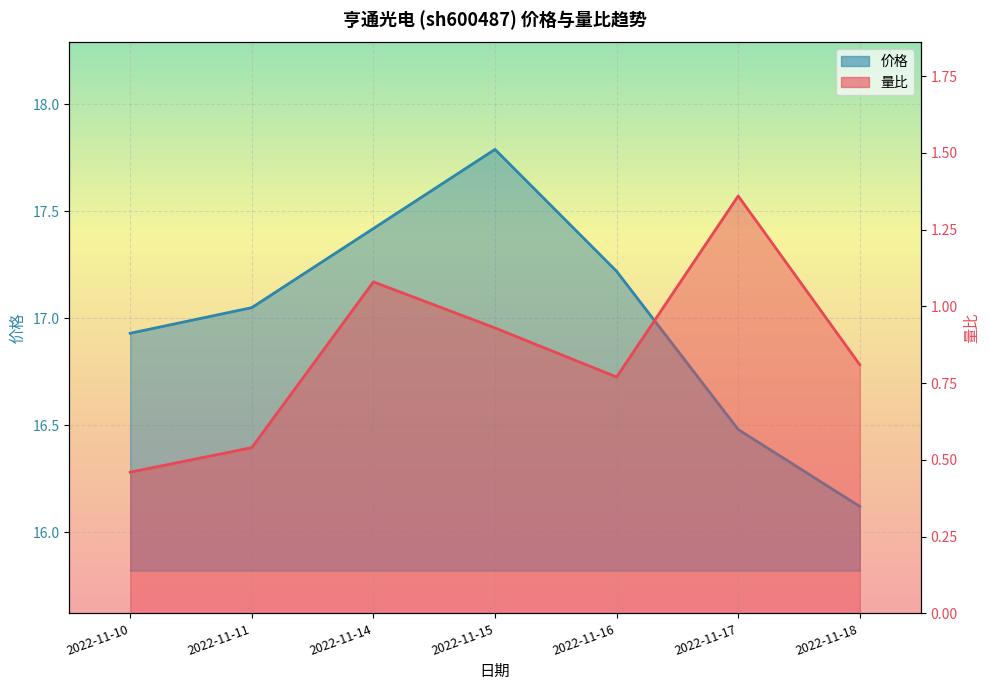

Between 2022-11-16 and 2022-11-14, which is larger?

2022-11-14